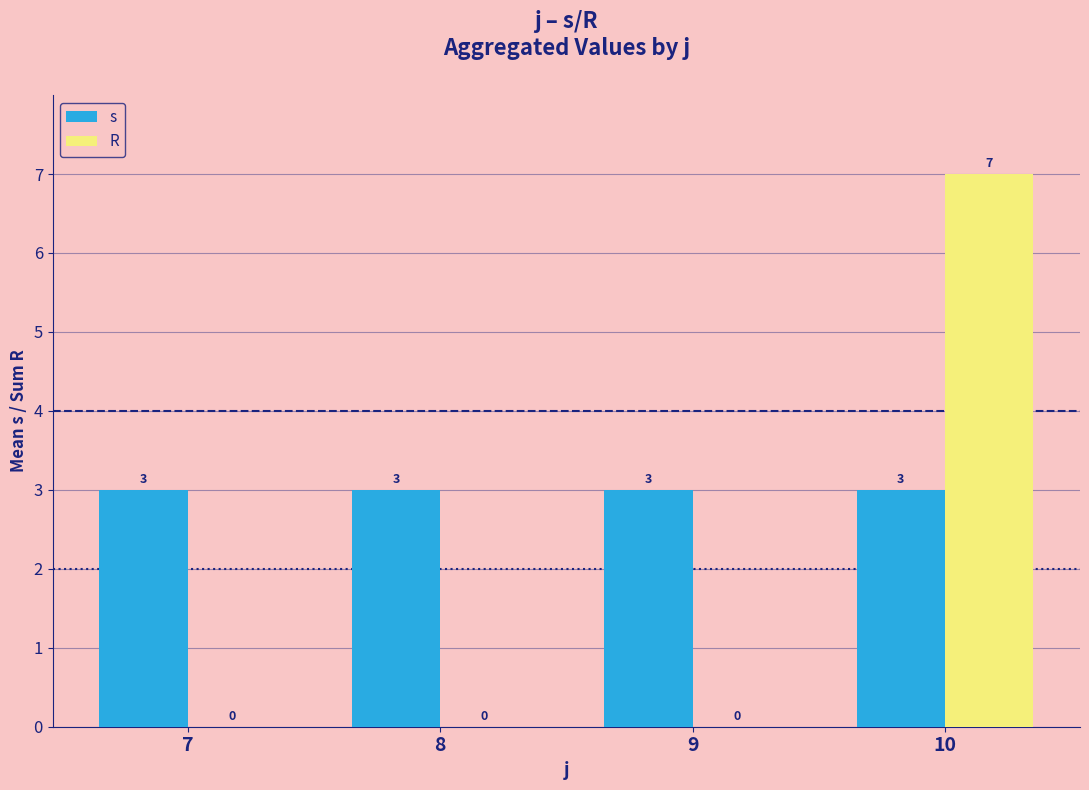

The s series shows 3 at 10. True or false?

True